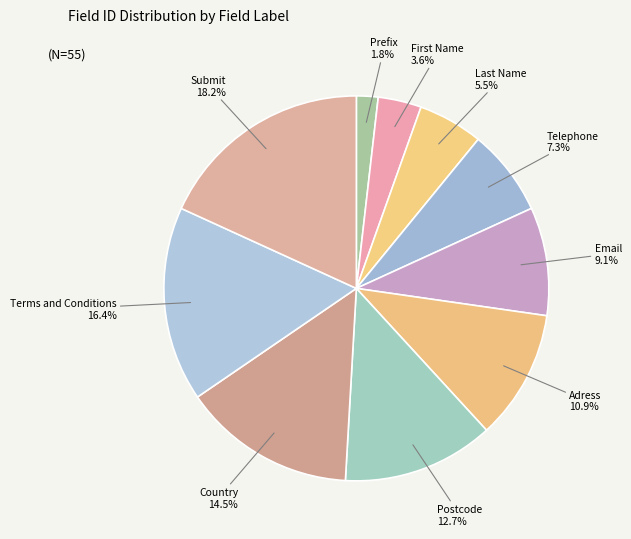

Which category has the biggest portion of the pie?

Submit